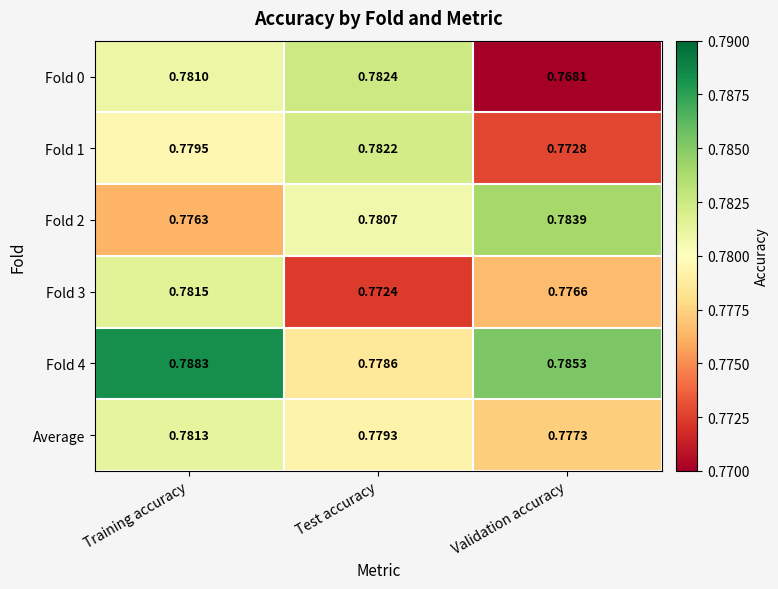

At which category is the sum across all series the highest?

Training accuracy